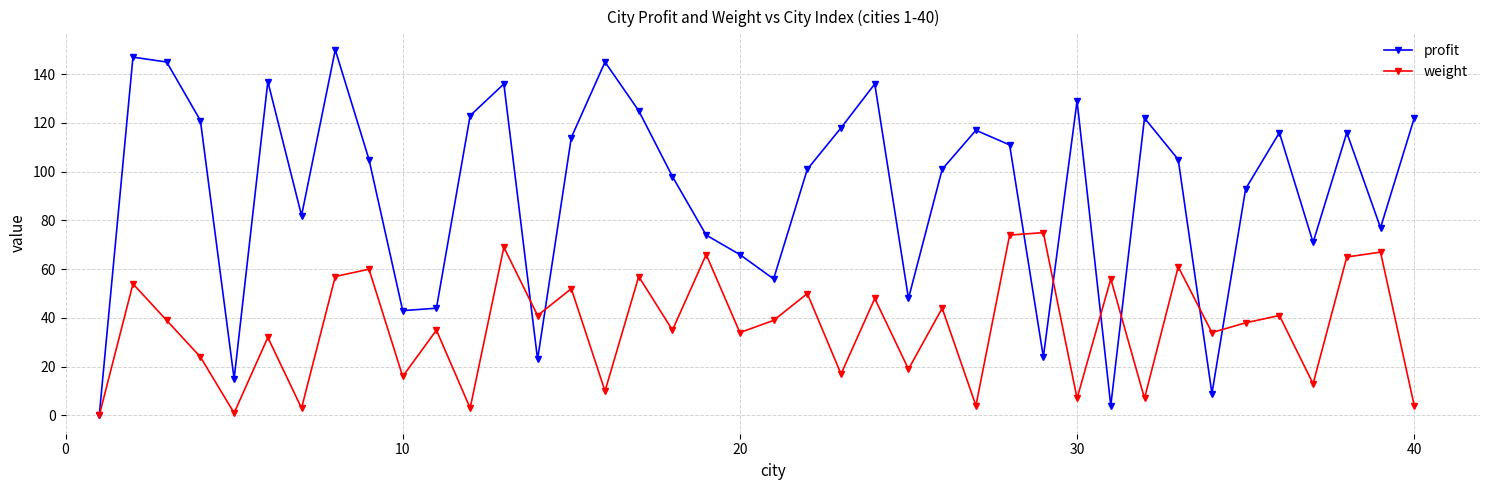

Rank the series by their maximum value, from highest to lowest.

profit, weight